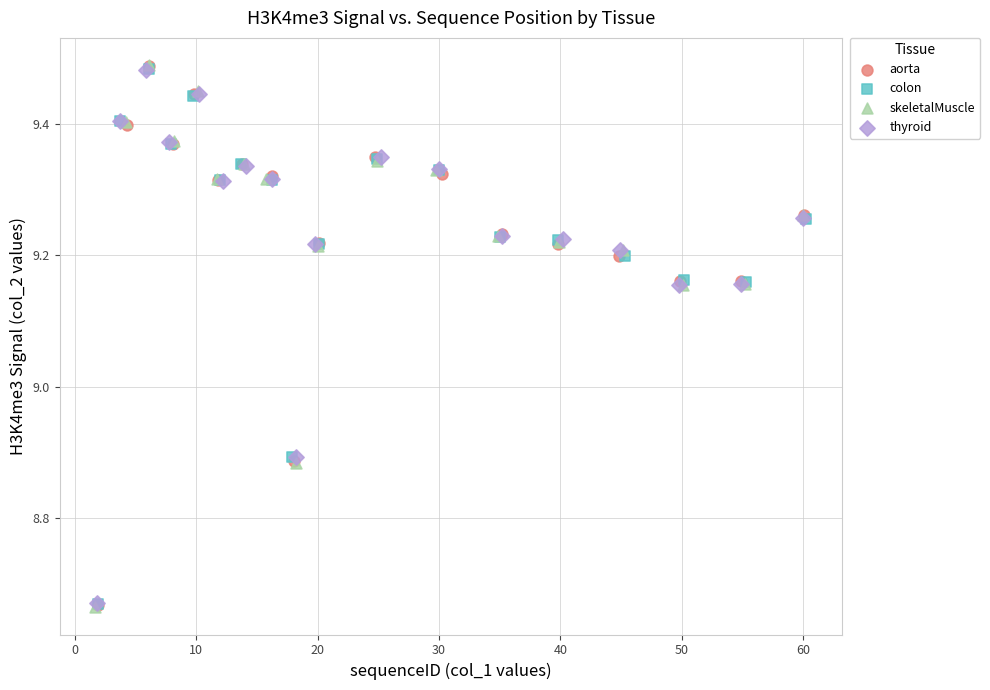

Which series has the largest Y range (max minus min)?

skeletalMuscle